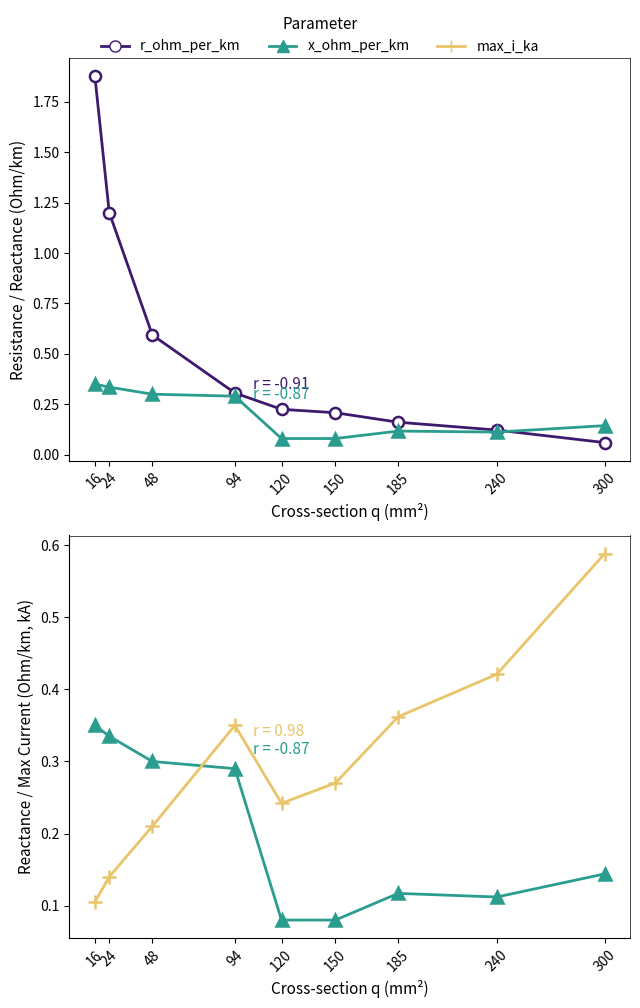

Reading left to right, what are all the values shown in this chart?

r_ohm_per_km: 1.9	1.2	0.6	0.3	0.2	0.2	0.2	0.1	0.1
x_ohm_per_km: 0.3	0.3	0.3	0.3	0.1	0.1	0.1	0.1	0.1
max_i_ka: 0.1	0.1	0.2	0.3	0.2	0.3	0.4	0.4	0.6